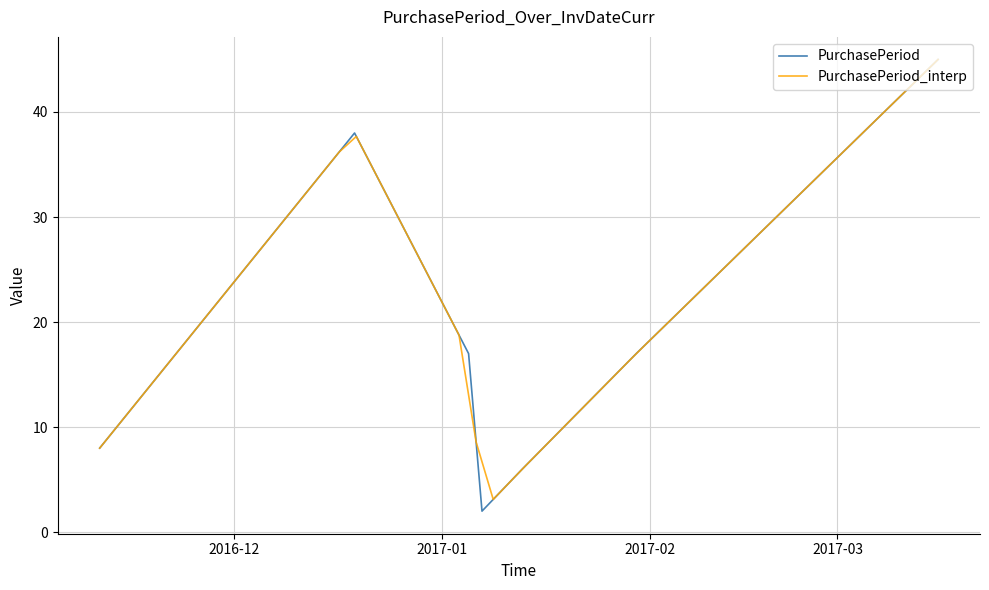

Where is the data nearest to the value 23?

2017-01-05